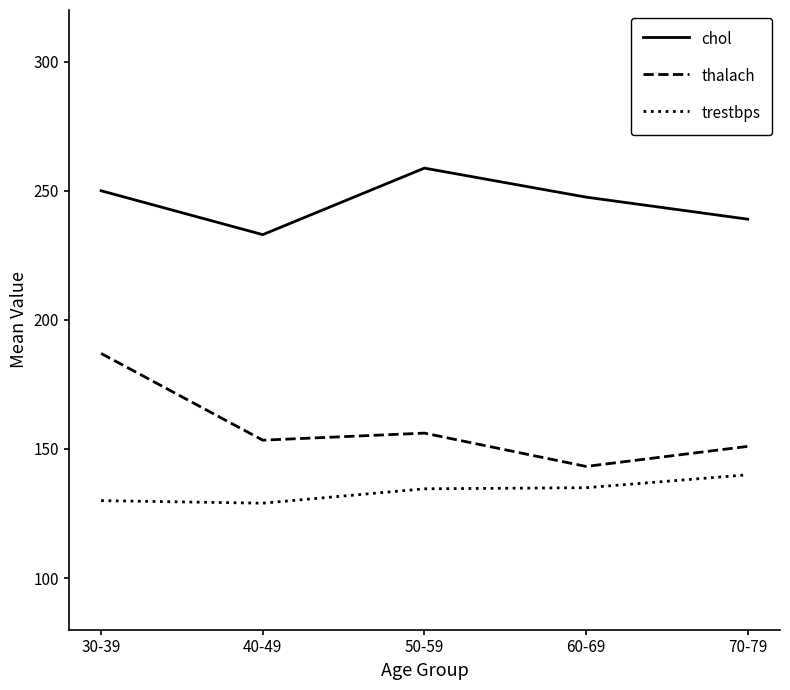

What position from the right is 30-39?

5